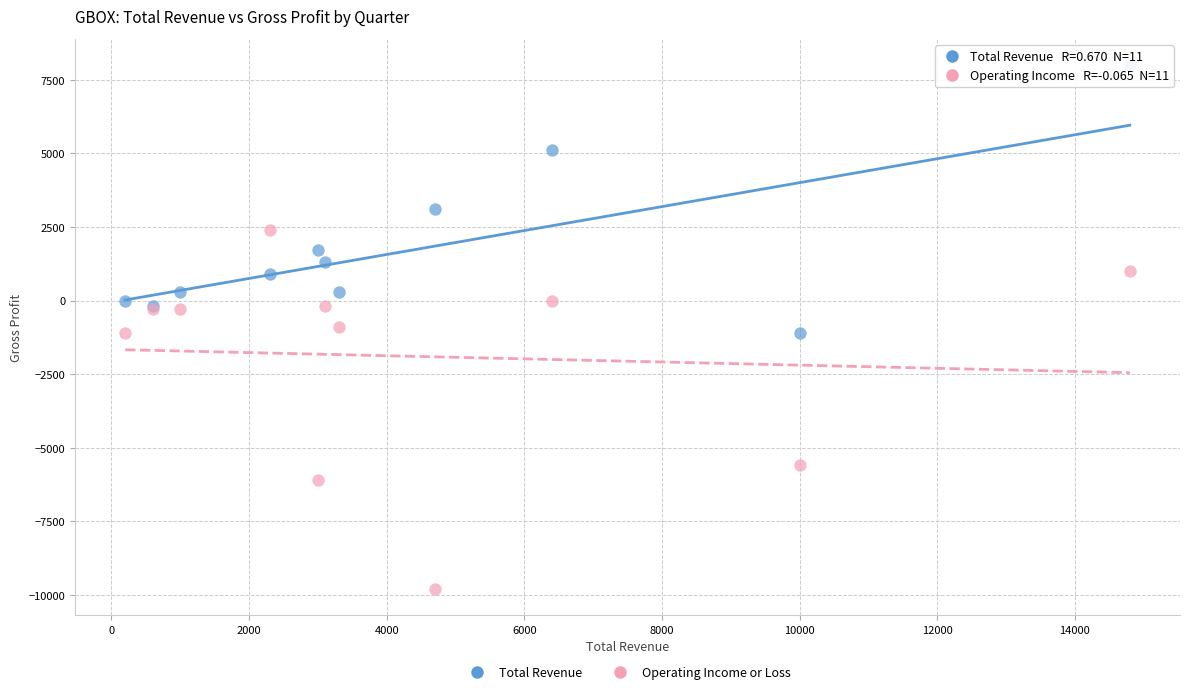

In the Total Revenue series, what Y value is closest to 3450?

3100